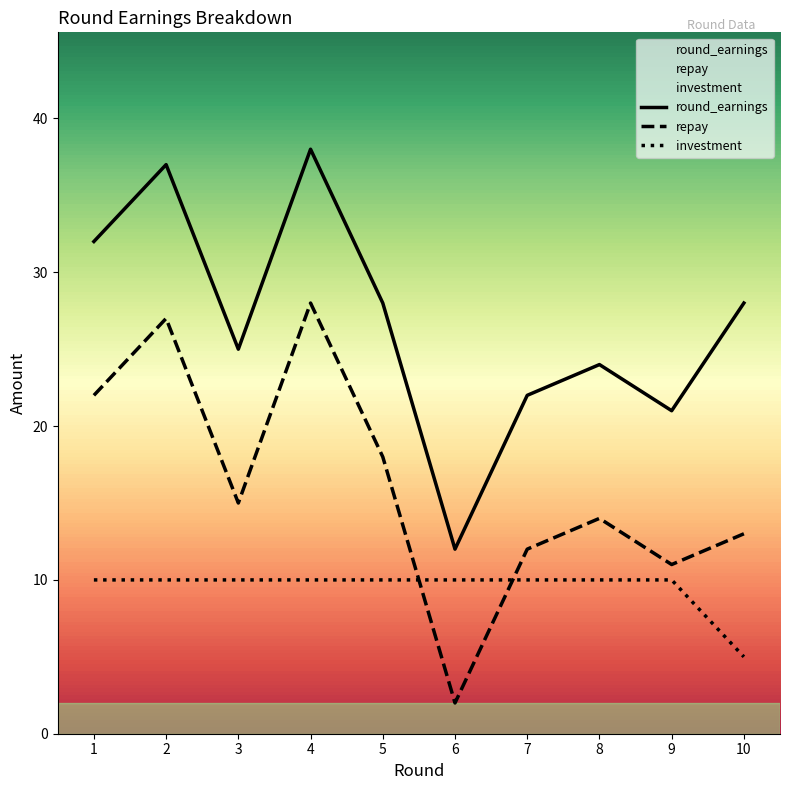

Count the number of categories in the chart.

10